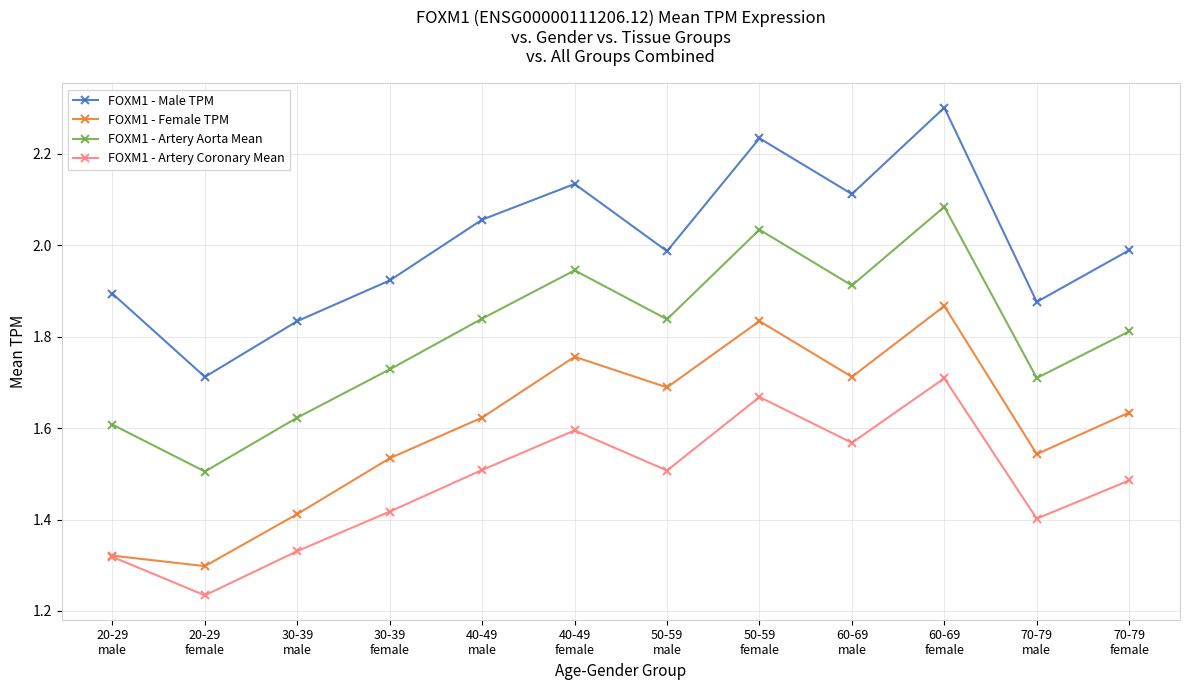

Does the chart display data point markers on the line(s)?

Yes